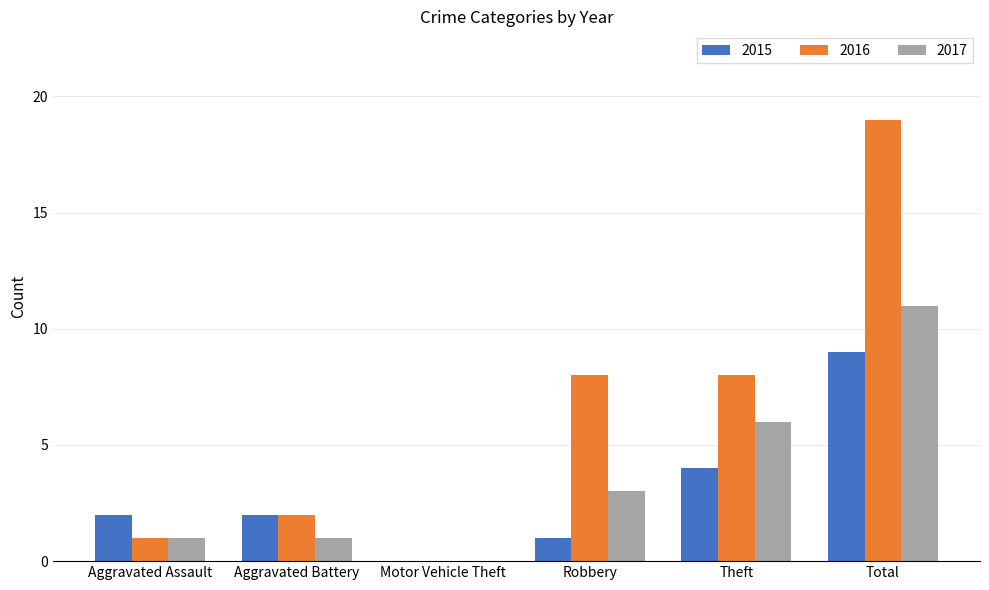

Which series has the largest total across all categories?

2016